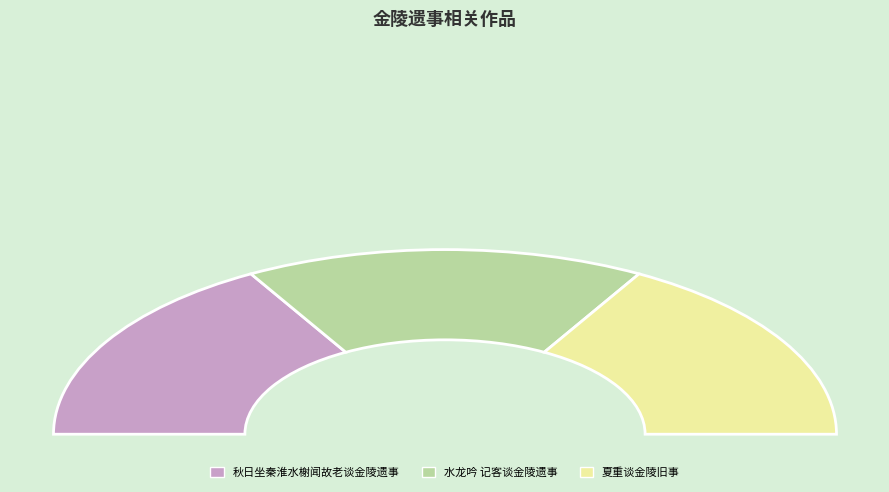

To the nearest percent, what is the average slice percentage?

33%